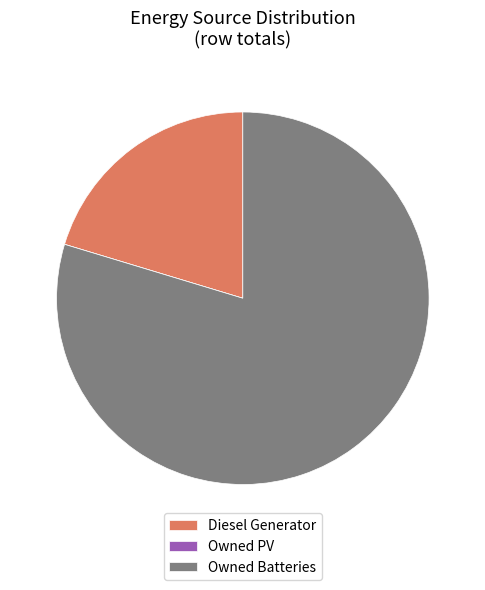

Which has a higher value, Owned Batteries or Diesel Generator?

Owned Batteries